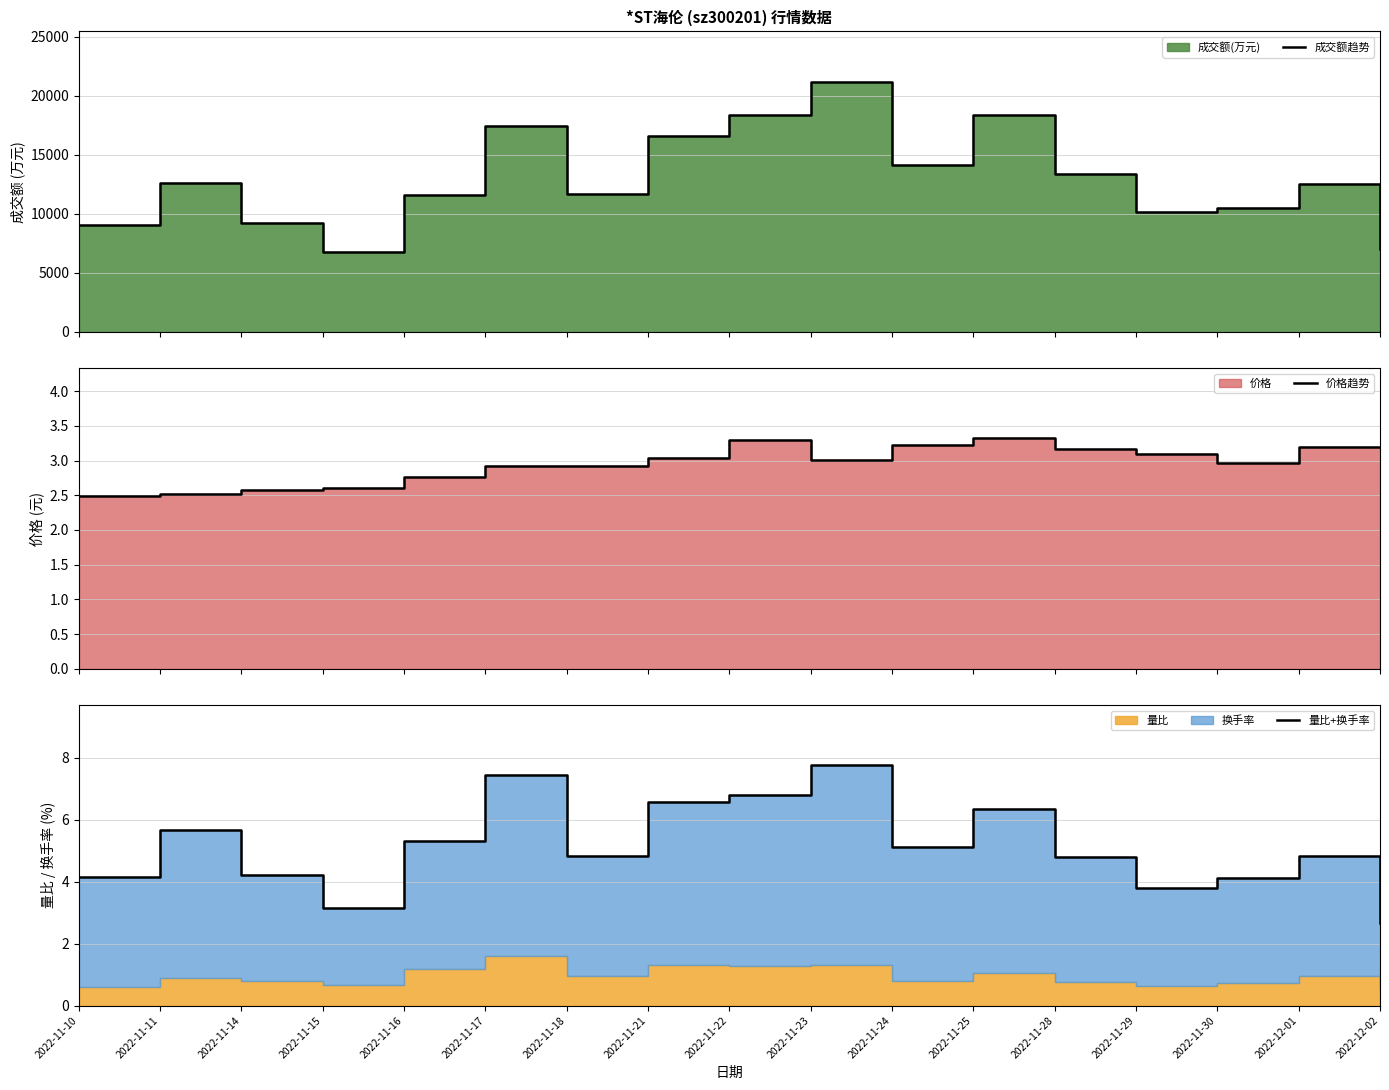

How many values in the 量比+换手率 series are below 4?

3